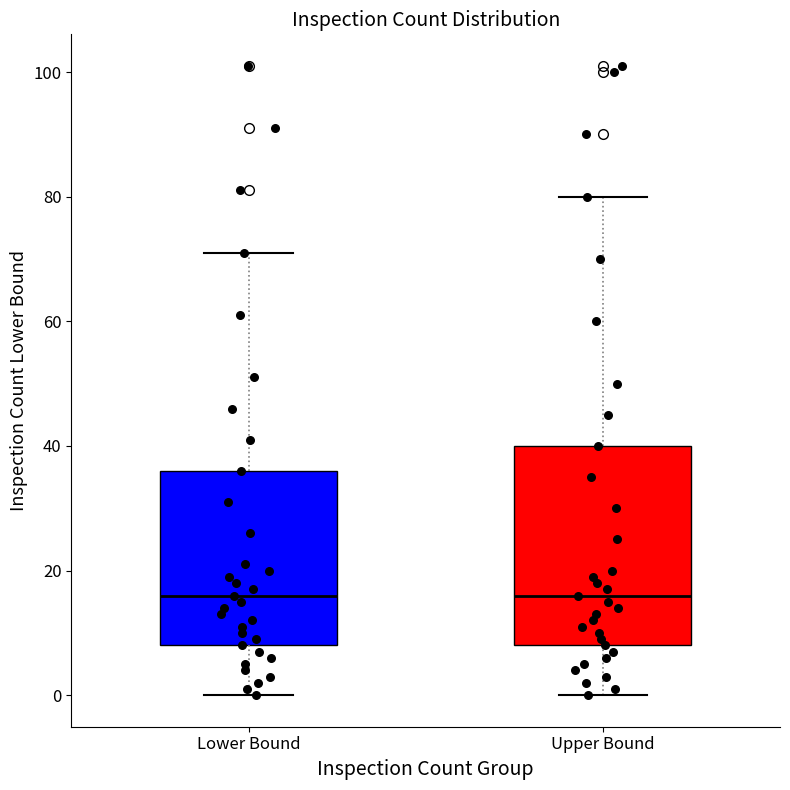

Where does the upper whisker of the box for Upper Bound end on the y-axis? The values are not printed on the chart, so give them approximately, as read against the axis.

80